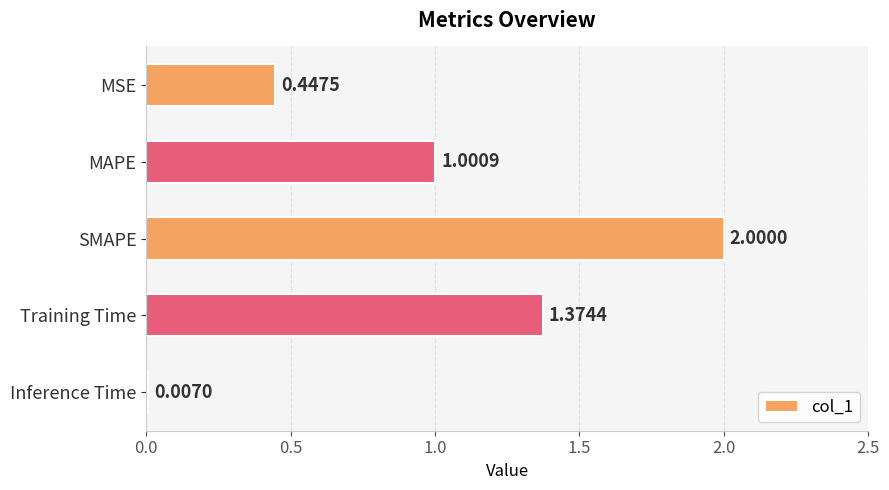

At which label is the value closest to 1?

MAPE